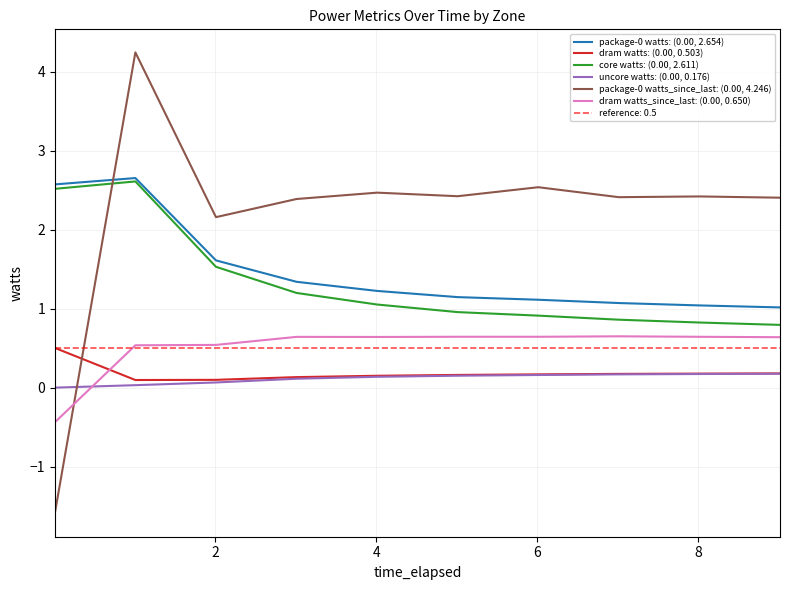

How many intersections are there between package-0 watts_since_last: (0.00, 4.246) and uncore watts: (0.00, 0.176)?

1